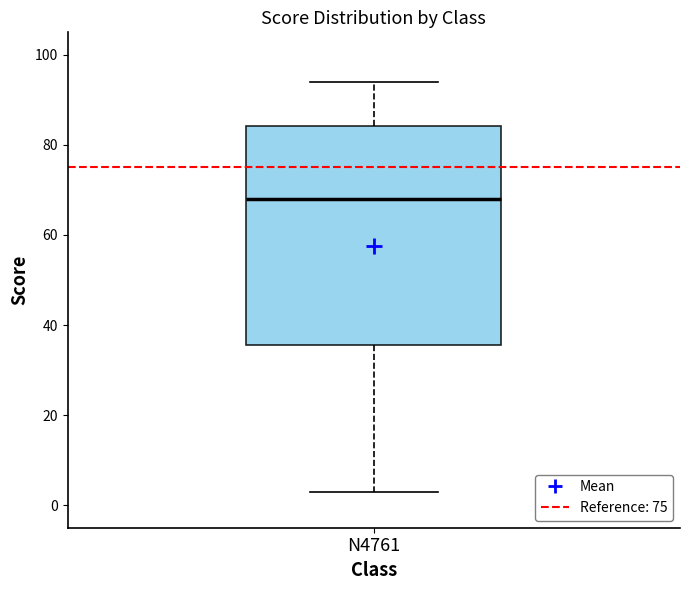

Transcribe this box plot: give where the median line is, the range the box spans, and where the two whiskers end, as read against the y-axis. The values are not printed on the chart, so give them approximately, as read against the axis.

median 68, box 36 to 84, whiskers 4 to 94